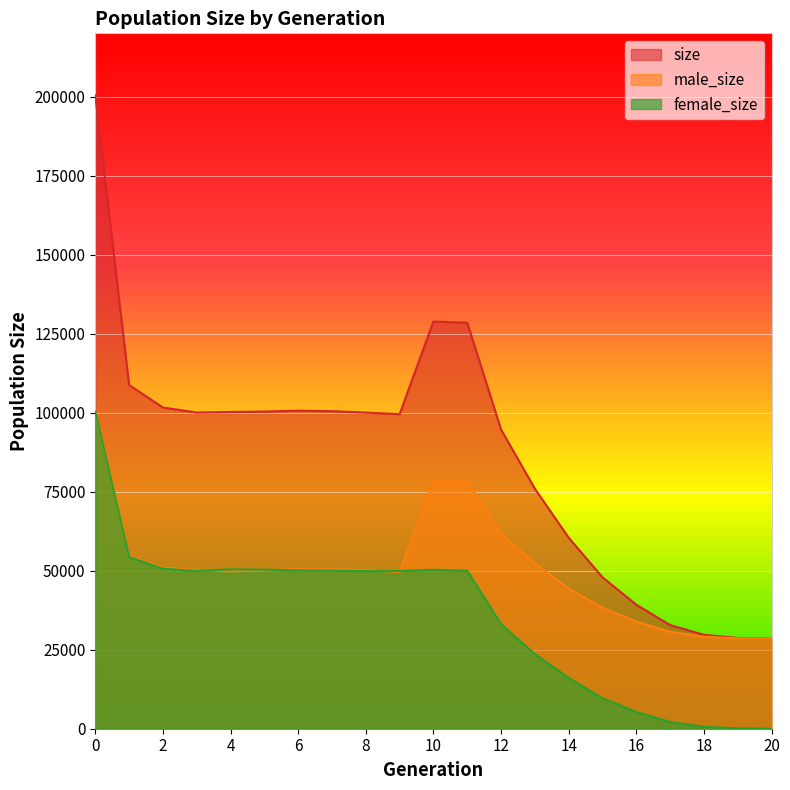

In female_size, how many points are higher than both neighbors (excluding endpoints)?

2